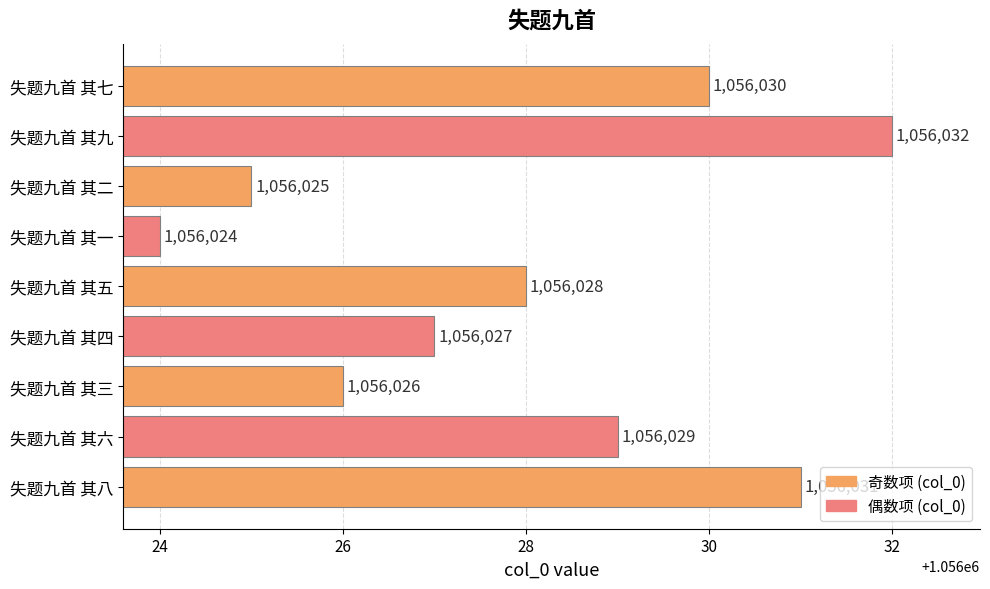

Rank the categories by value from lowest to highest.

失题九首 其一, 失题九首 其二, 失题九首 其三, 失题九首 其四, 失题九首 其五, 失题九首 其六, 失题九首 其七, 失题九首 其八, 失题九首 其九